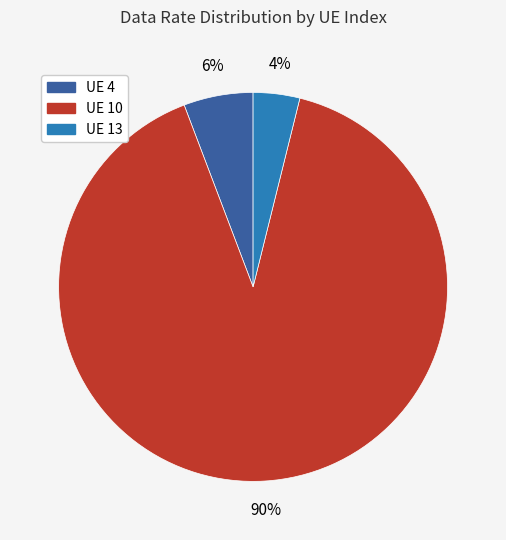

To the nearest percent, what is the difference between the largest and smallest slice percentages?

86%